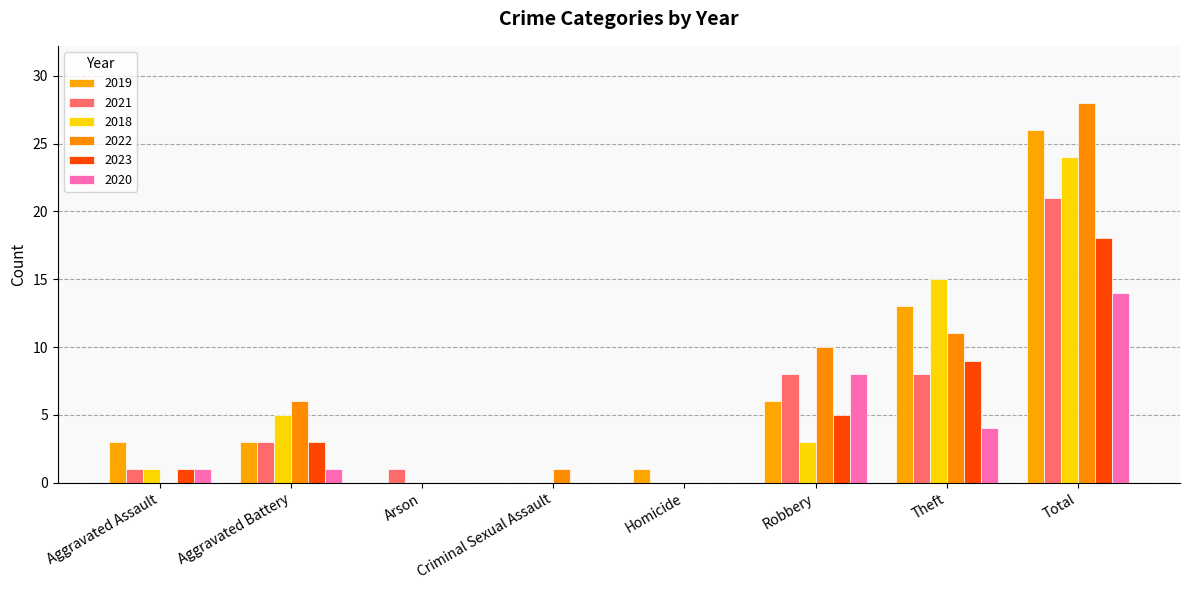

What is the total value across all series at Theft?

60